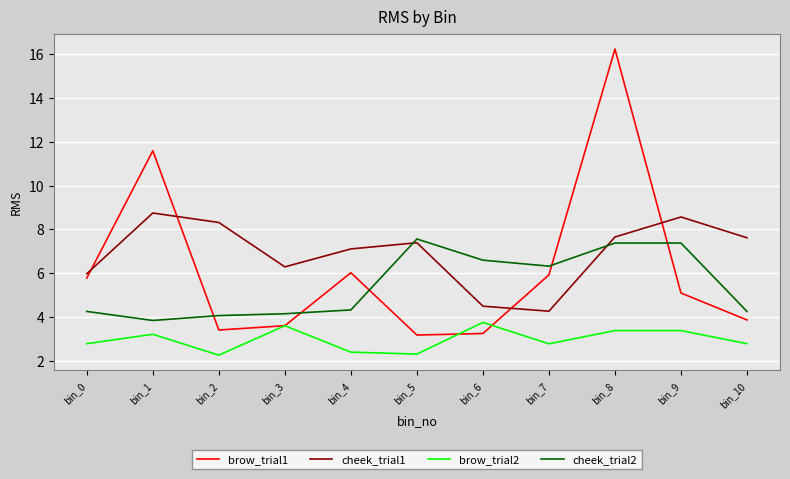

Which series changed the most between bin_3 and bin_6?

cheek_trial2